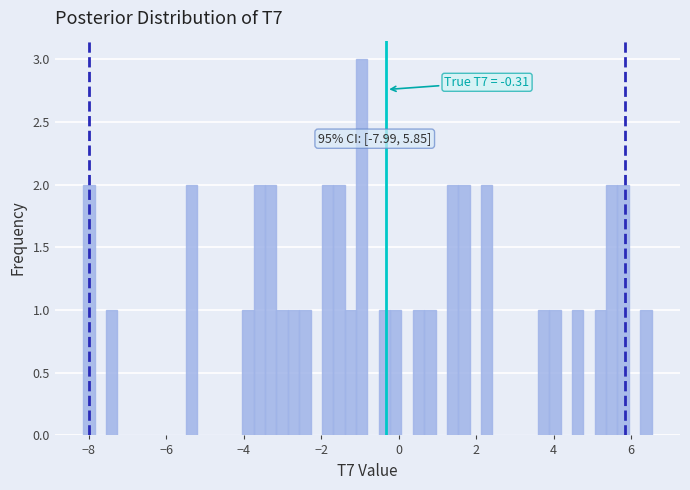

Around what value on the x-axis is the tallest bar? Give the approximate position of its centre, as read against the axis.

-1.0